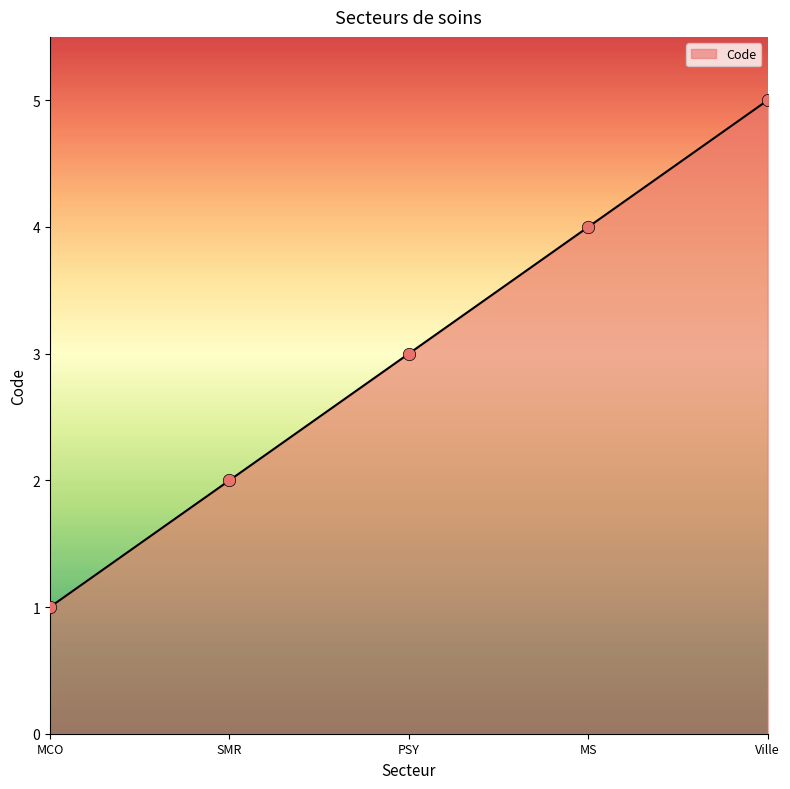

What is the ratio of the value at SMR to the value at Ville?

0.4